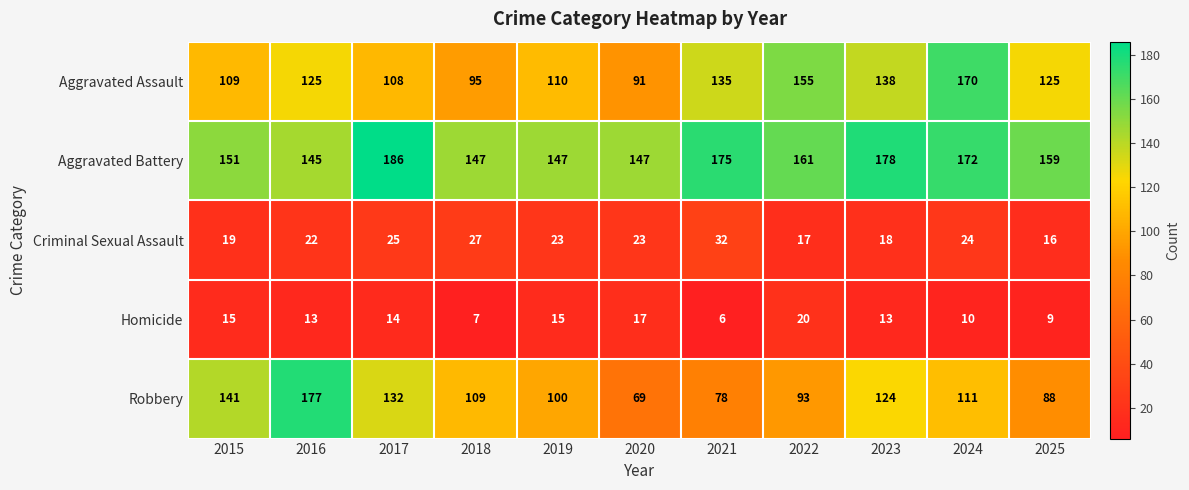

Rank the series by their maximum value, from highest to lowest.

Aggravated Battery, Robbery, Aggravated Assault, Criminal Sexual Assault, Homicide